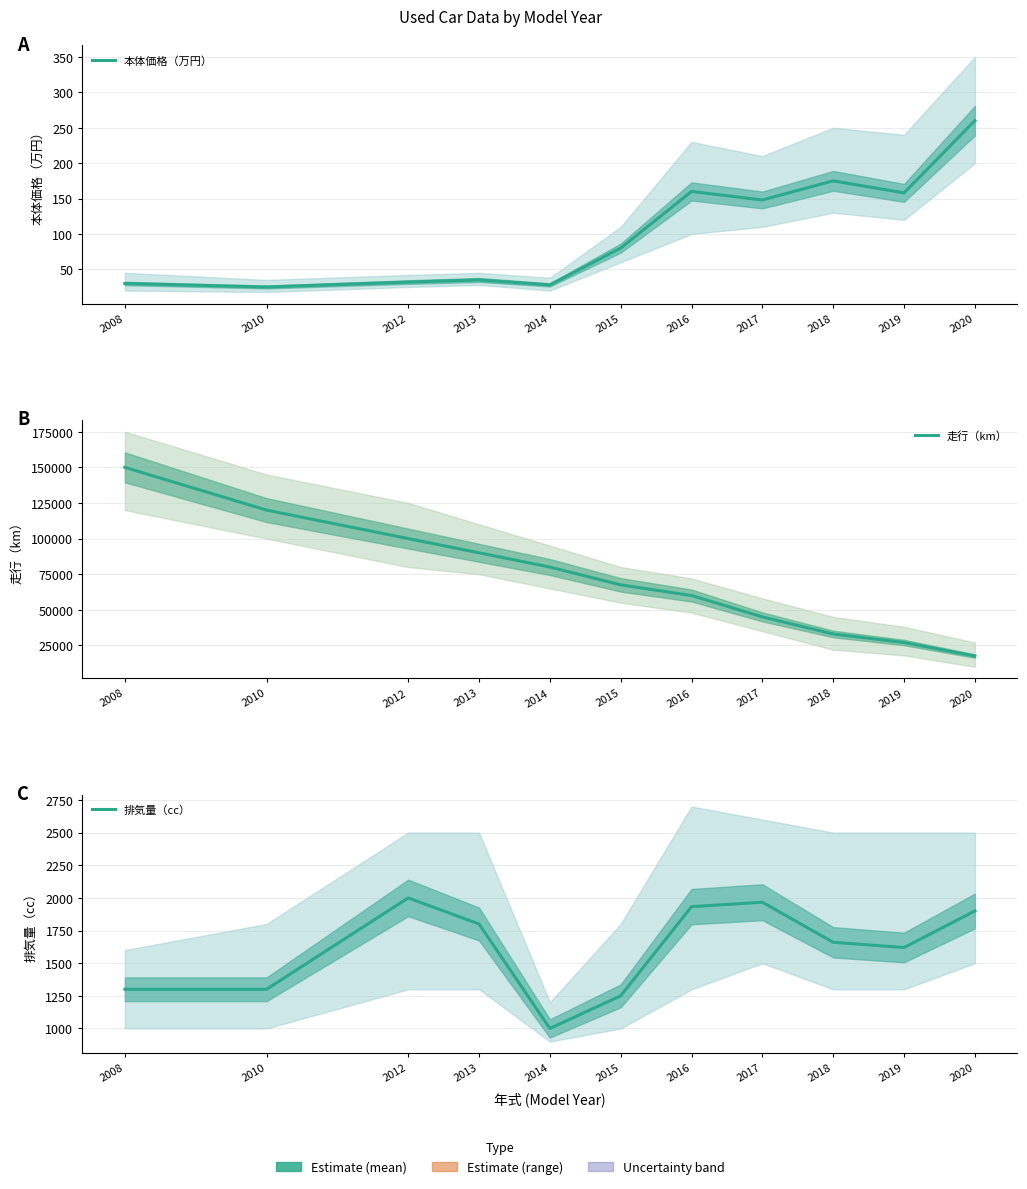

Reading left to right, transcribe all the data shown in this chart.

本体価格（万円）: 30	25	32	35	28	80	160	148	175	158	260
走行（km）: 150000	120000	100000	90000	80000	67500	60000	45000	33000	27000	17500
排気量（cc）: 1300	1300	2000	1800	1000	1250	1933	1967	1660	1620	1900